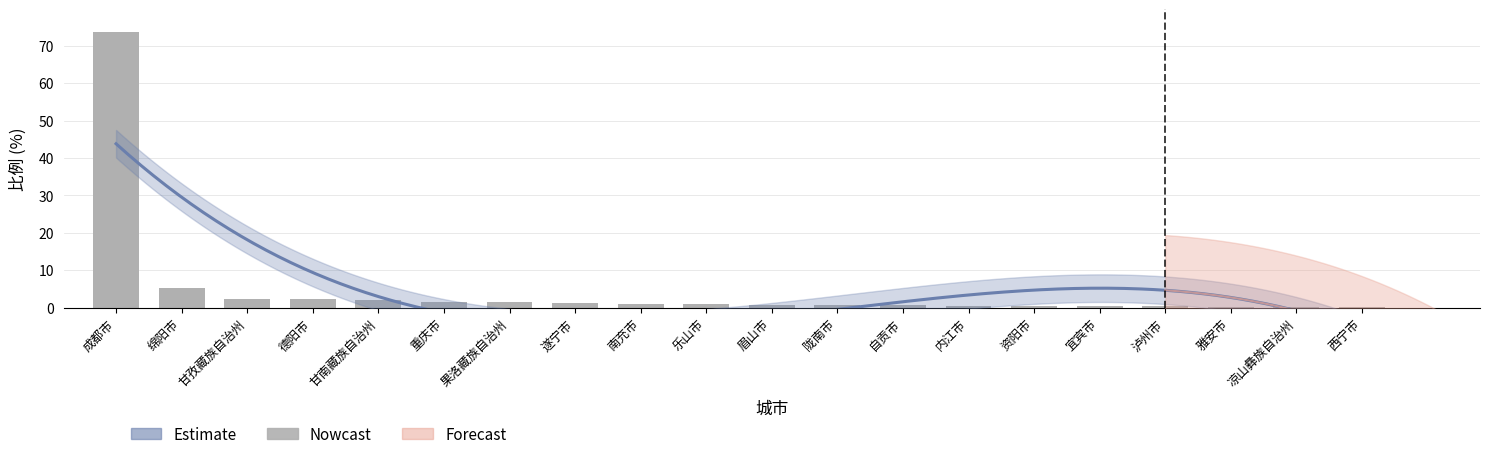

What is the smallest value displayed?

0.2